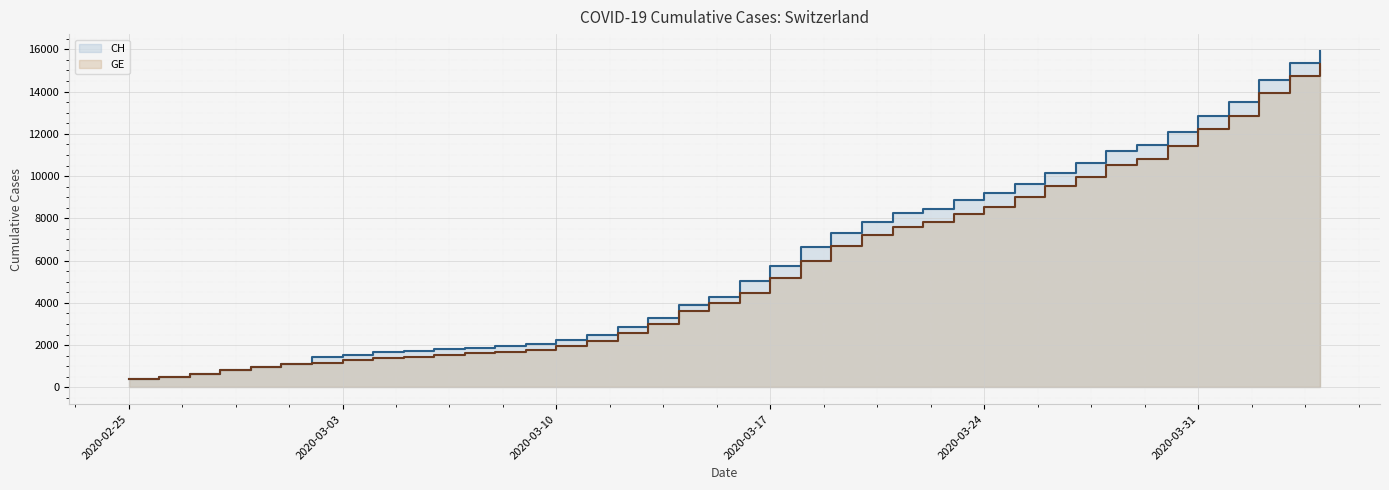

True or false: GE and CH cross at least once.

False